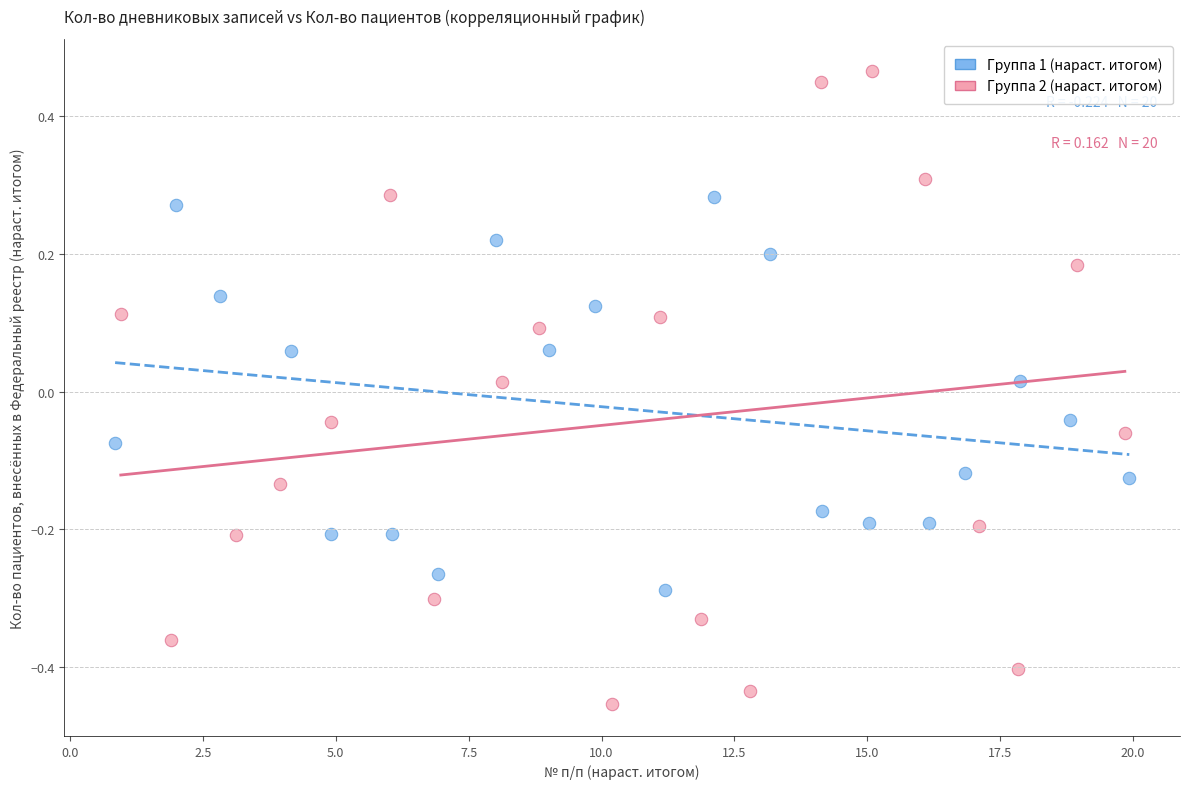

Which series reaches the minimum Y coordinate?

Группа 2 (нараст. итогом)